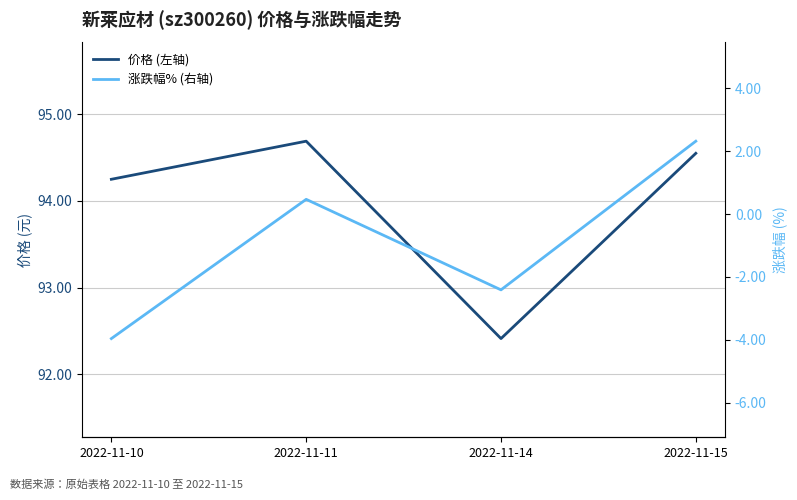

Is this an area chart (filled region under the line)?

No